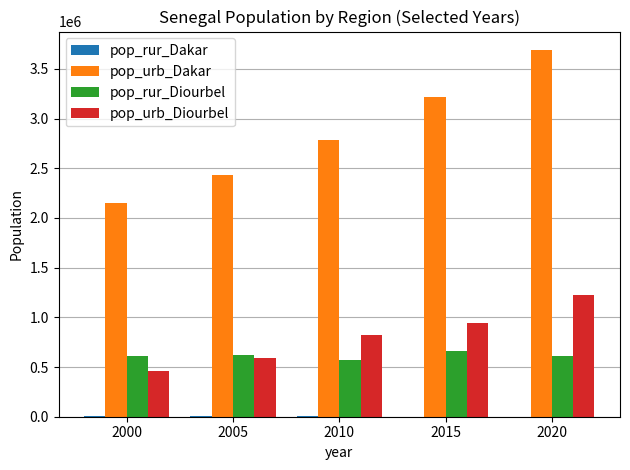

What is the sum of all pop_rur_Diourbel values?

3072789.6